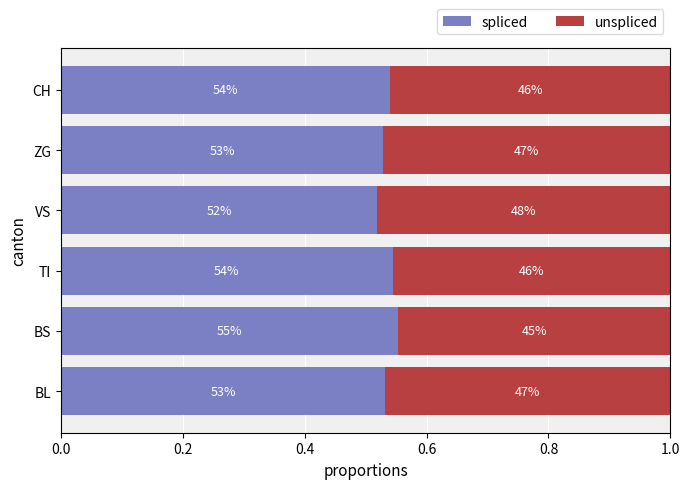

What are all the series names shown in the legend?

spliced, unspliced